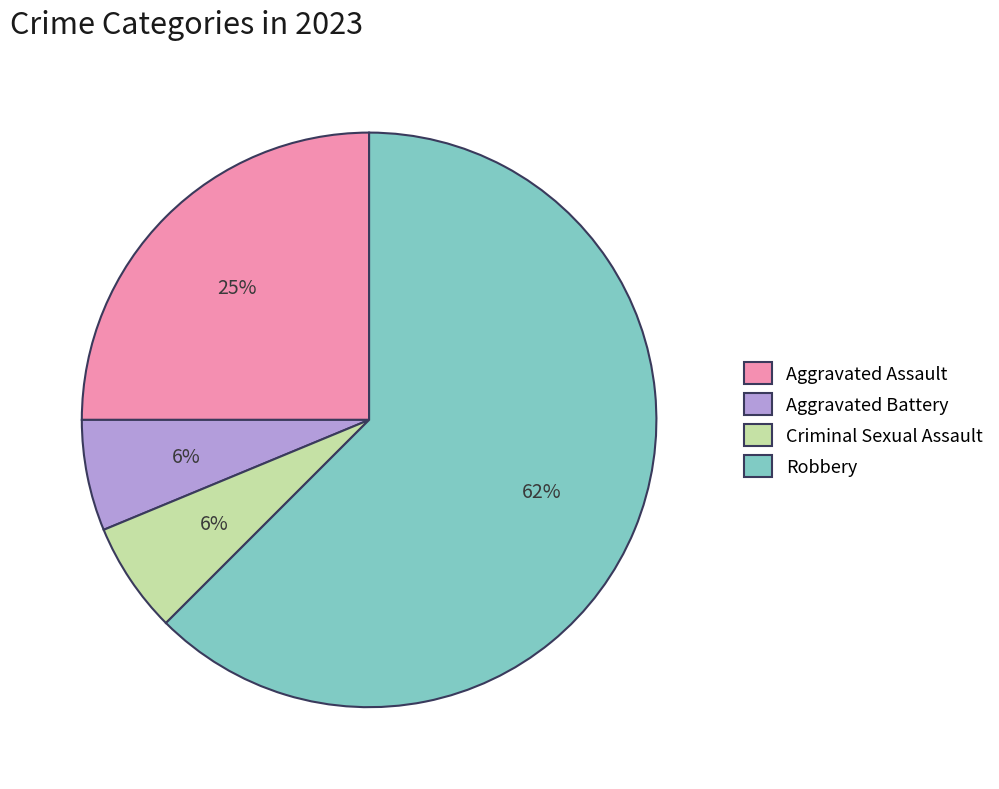

Does Aggravated Battery represent more than half of the total?

No